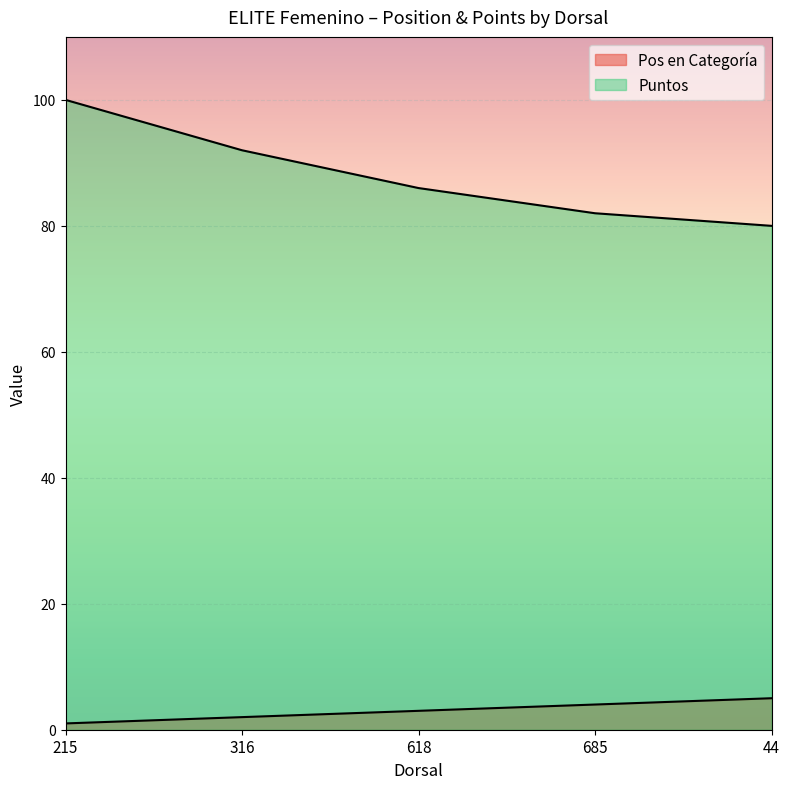

Which series has the largest total across all categories?

Puntos